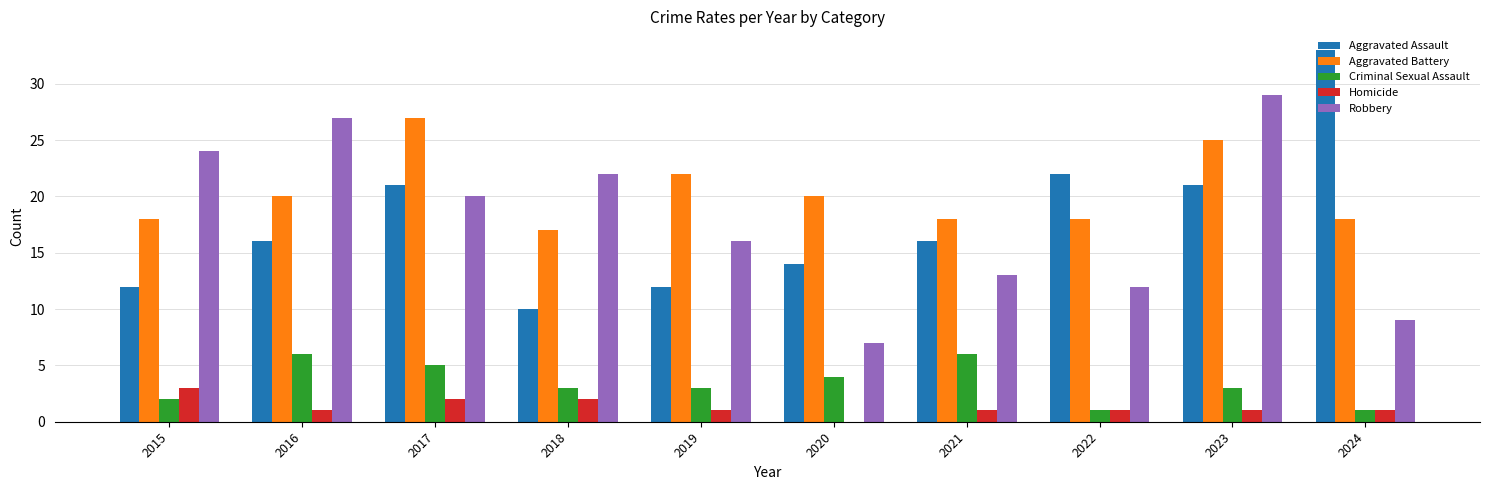

True or false: Robbery has a value of 20 at 2022.

False